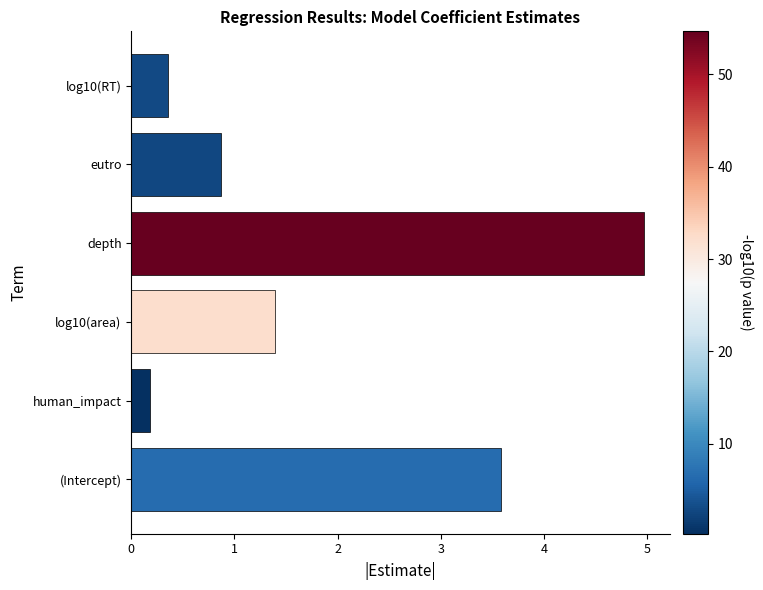

Which has a higher value, log10(RT) or depth?

depth